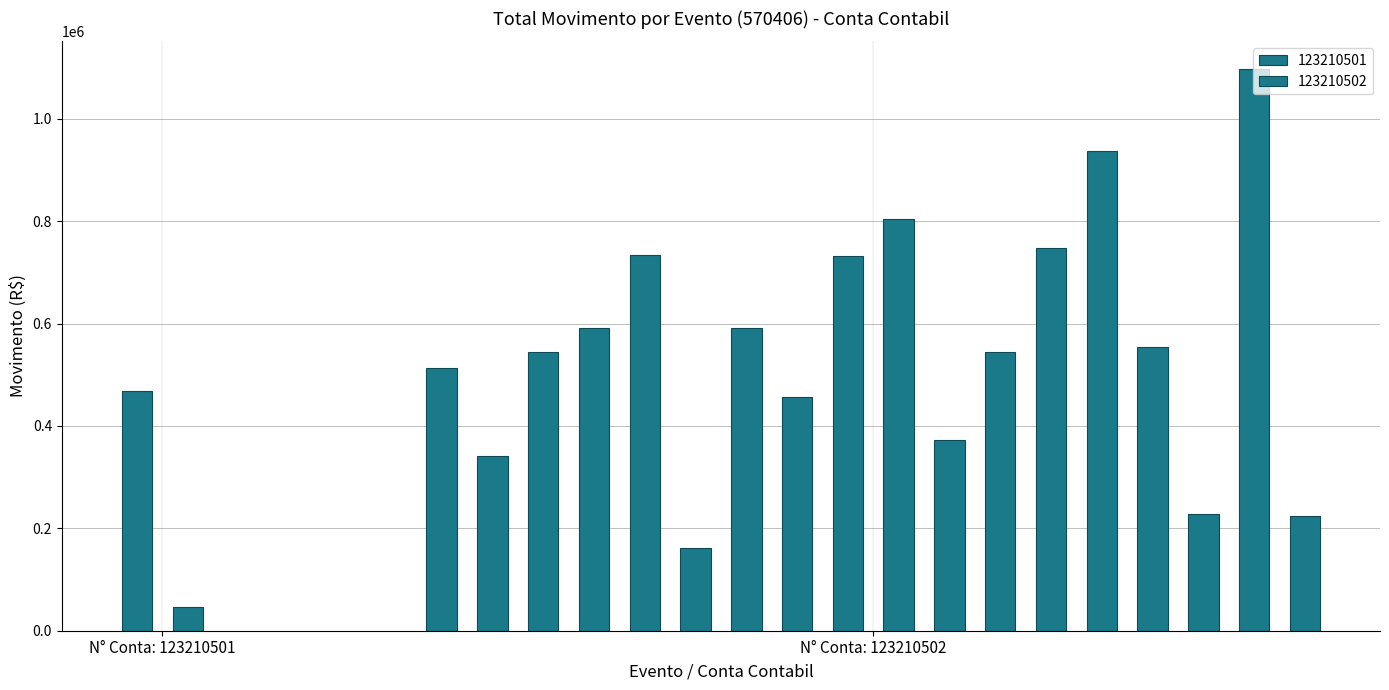

Which label corresponds to the largest value in the chart?

123210502